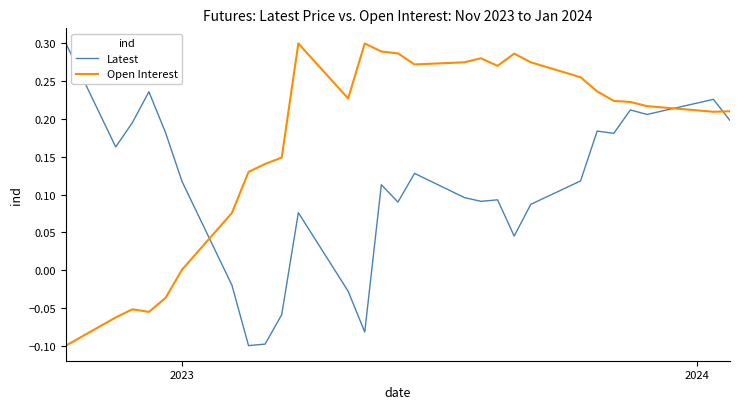

How many intersections are there between Open Interest and Latest?

3